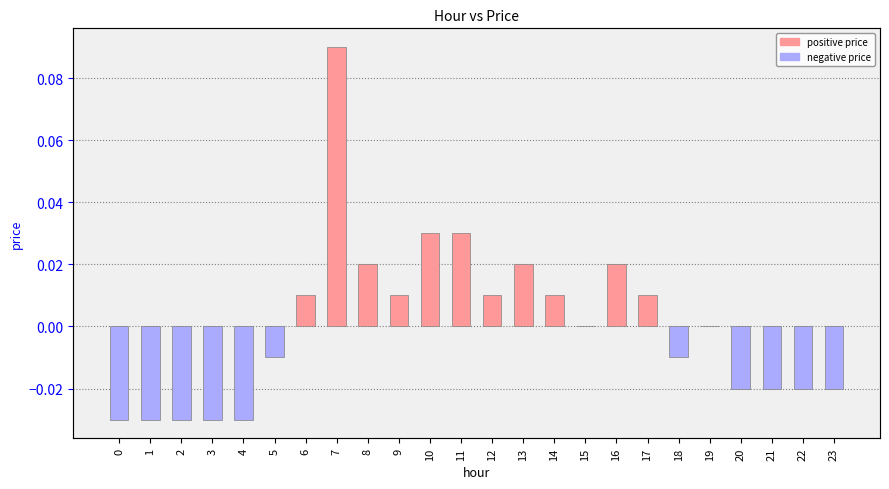

What is the greatest value displayed?

0.1